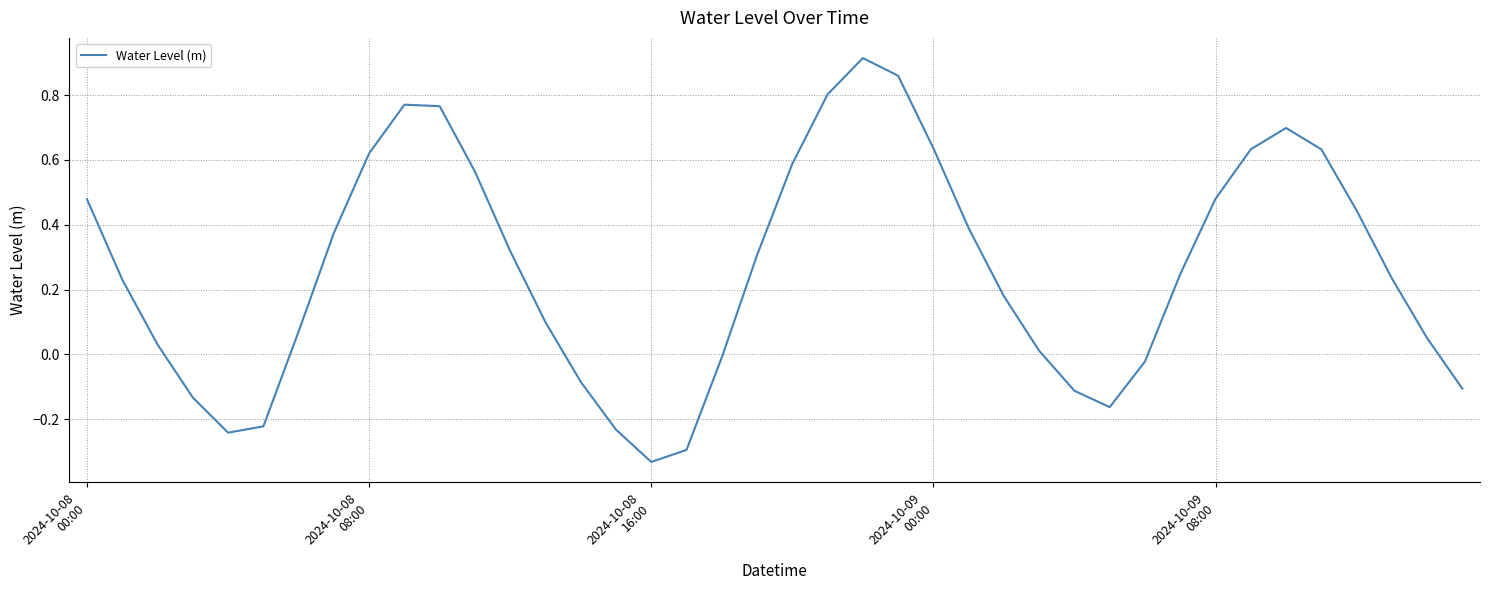

What is the difference between the maximum and minimum values?

1.2